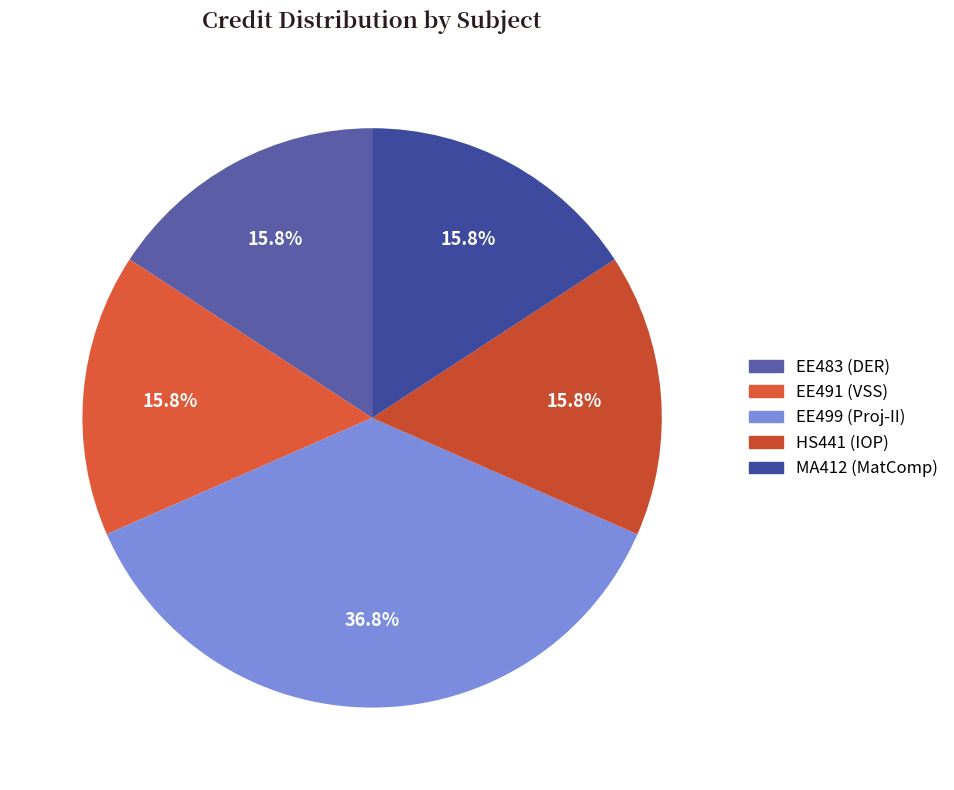

Rank the categories by value from highest to lowest.

Project - II, Distributed Energy Resources, Visual Surveillance Systems, Industrial and Organizational Psychology, Matrix Computation